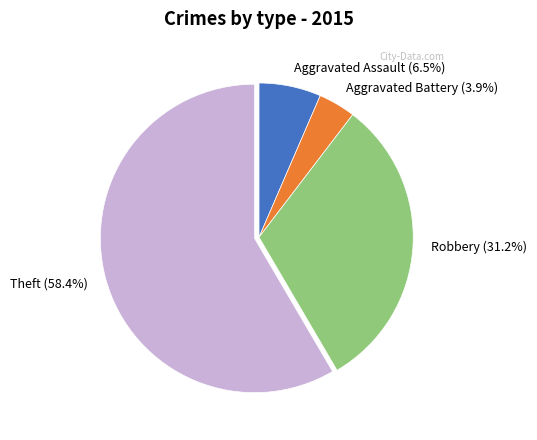

Count the number of slices in the pie.

4